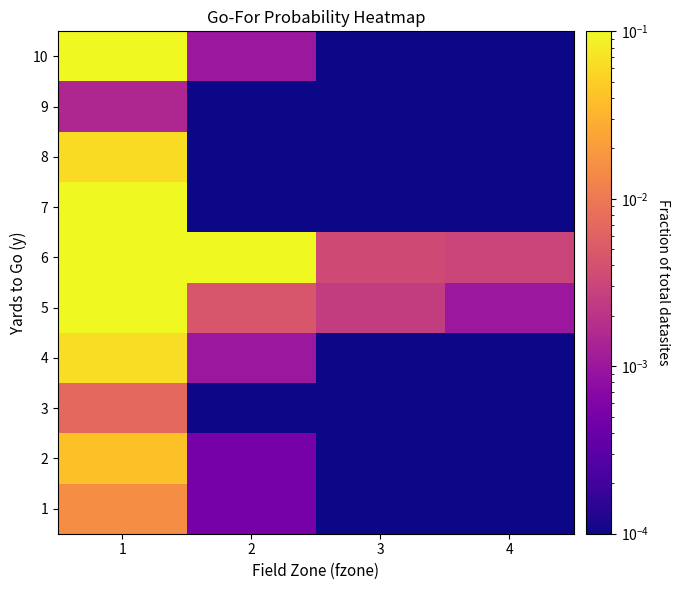

Reading left to right, extract all data points from this chart.

1: 1=0.0	2=0.0	3=0.0	4=0.0
2: 1=0.0	2=0.0	3=0.0	4=0.0
3: 1=0.0	2=0.0	3=0.0	4=0.0
4: 1=0.1	2=0.0	3=0.0	4=0.0
5: 1=0.5	2=0.0	3=0.0	4=0.0
6: 1=1.0	2=0.2	3=0.0	4=0.0
7: 1=0.1	2=0.0	3=0.0	4=0.0
8: 1=0.1	2=0.0	3=0.0	4=0.0
9: 1=0.0	2=0.0	3=0.0	4=0.0
10: 1=0.1	2=0.0	3=0.0	4=0.0